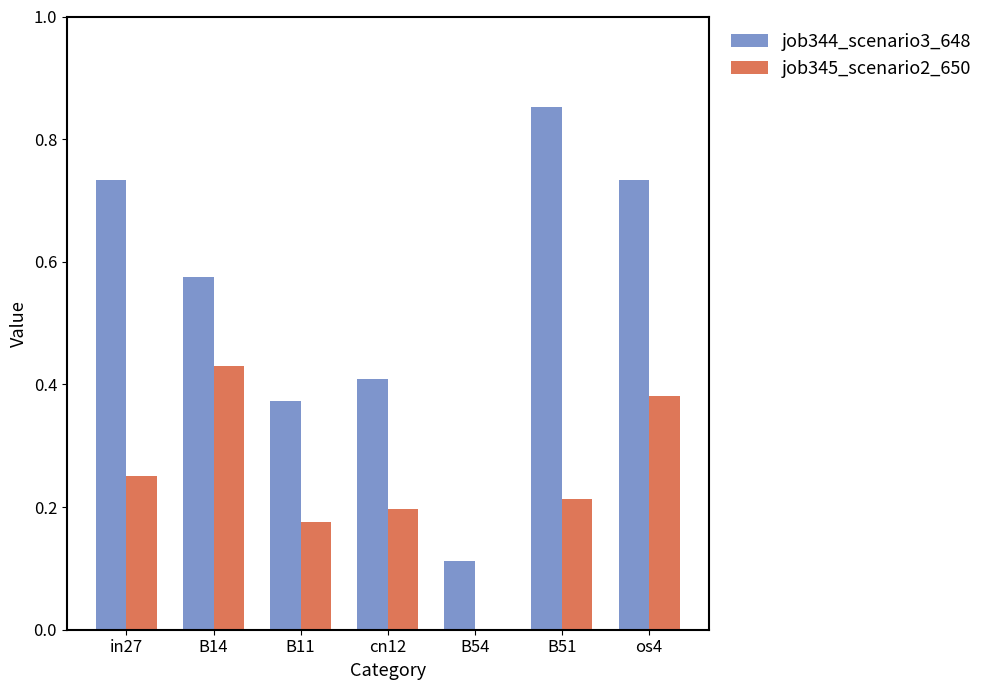

Is it true that job344_scenario3_648 equals 0.4 at B11?

True